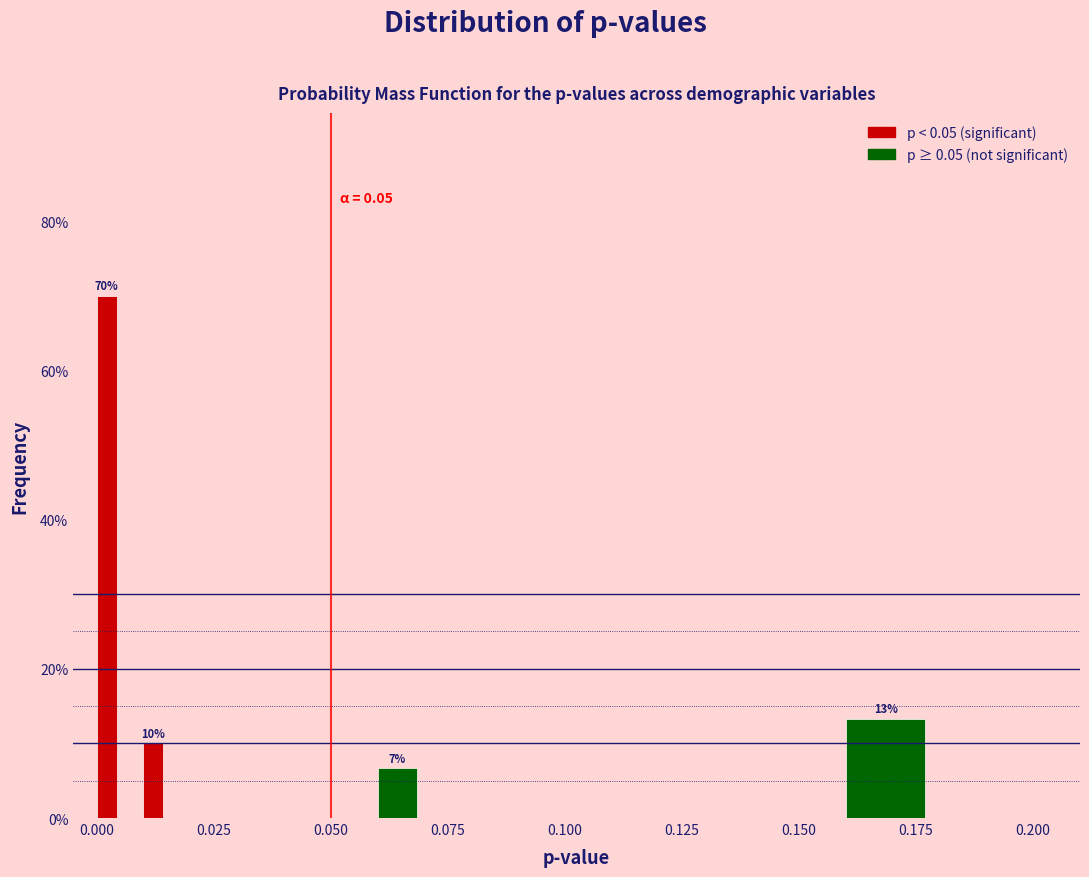

Read against the x-axis, roughly where is the centre of the tallest bar?

0.000